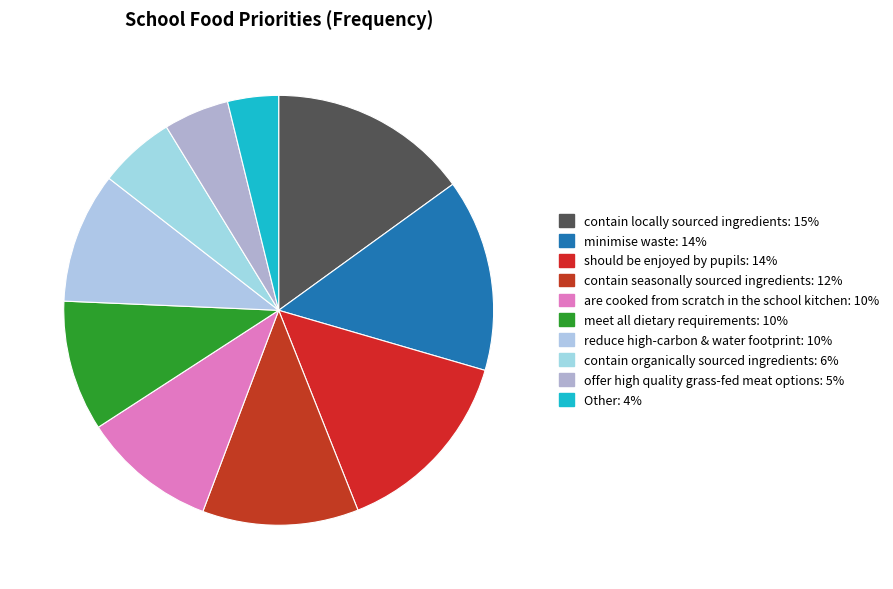

Count the number of slices in the pie.

10